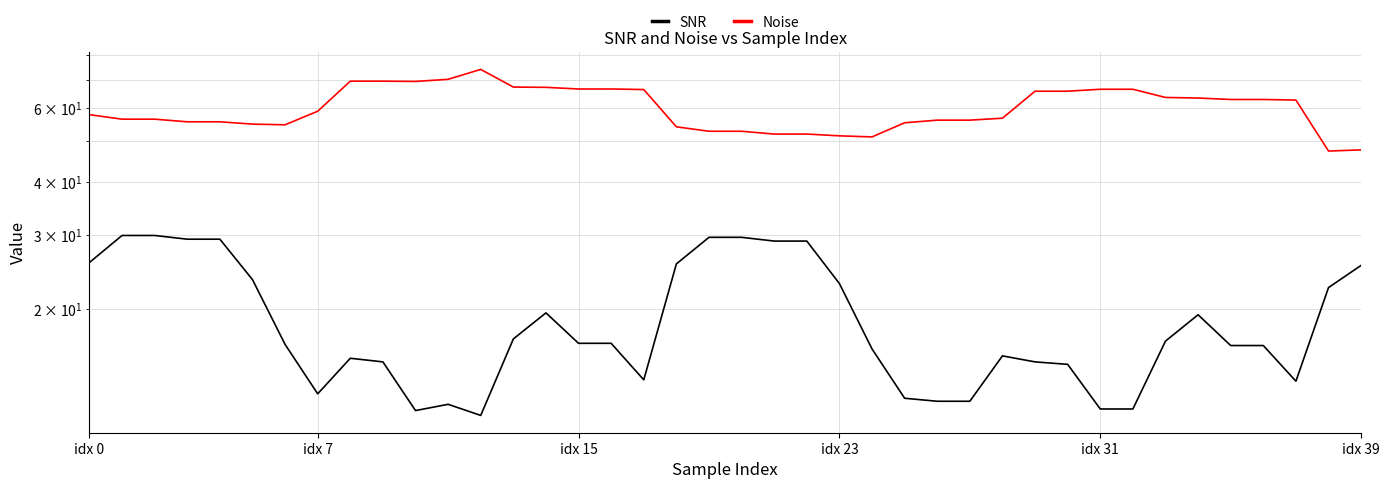

At which category does Noise reach its first local peak?

12